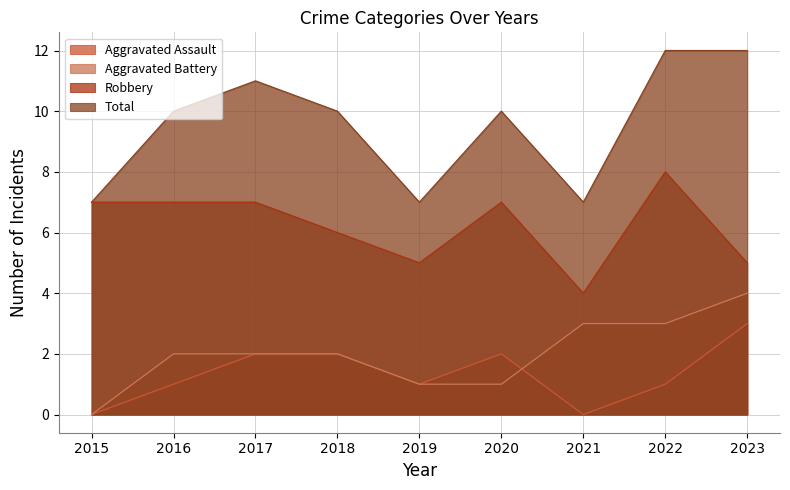

What is the lowest value of the Robbery series?

4